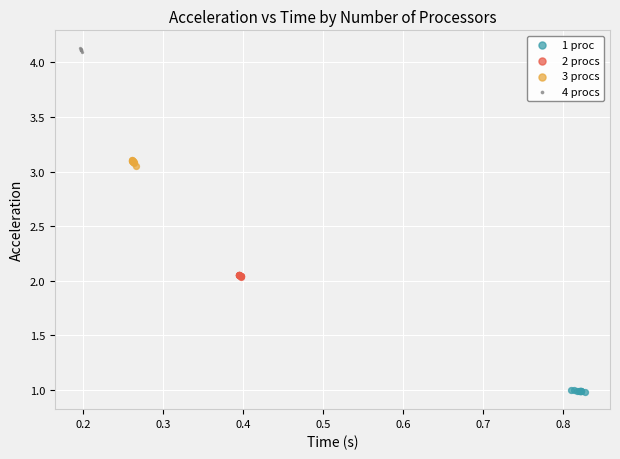

Which series contains the lowest Y value?

1 proc